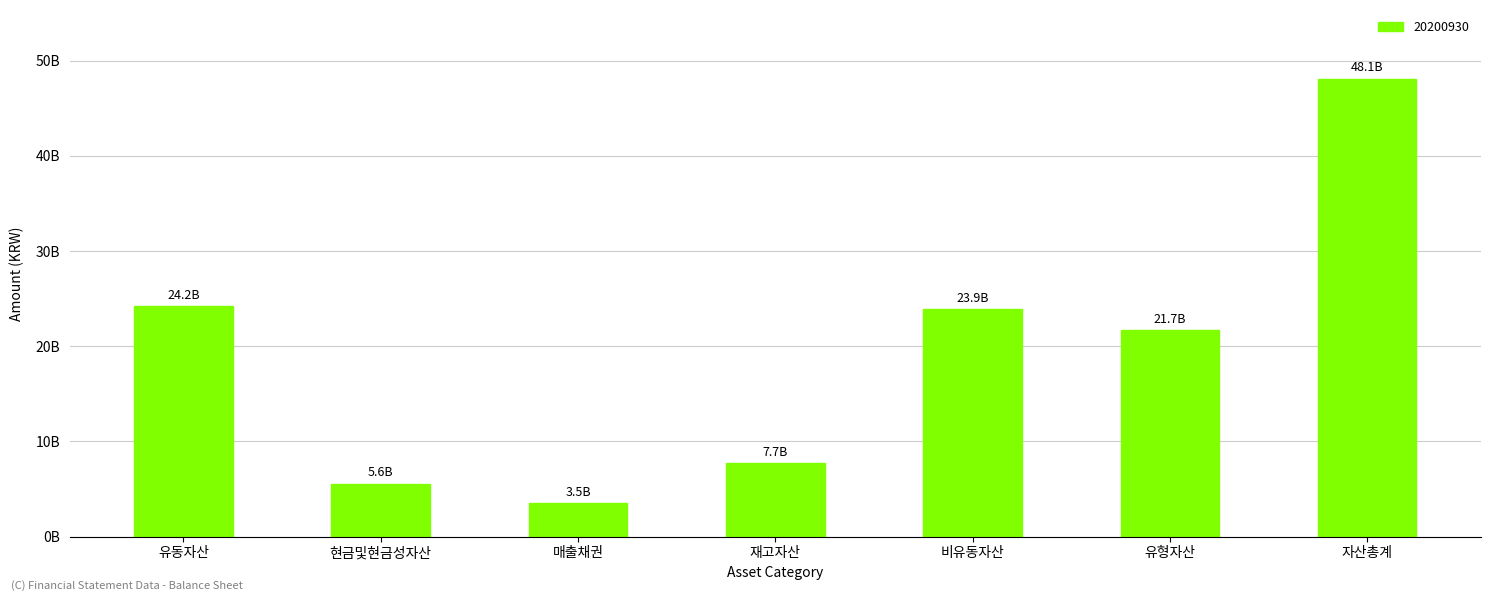

Is it true that the value at 매출채권 is 5545062316?

False